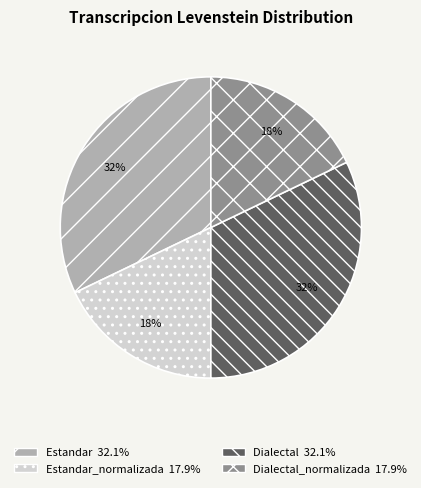

To the nearest percent, what is the average slice percentage?

25%